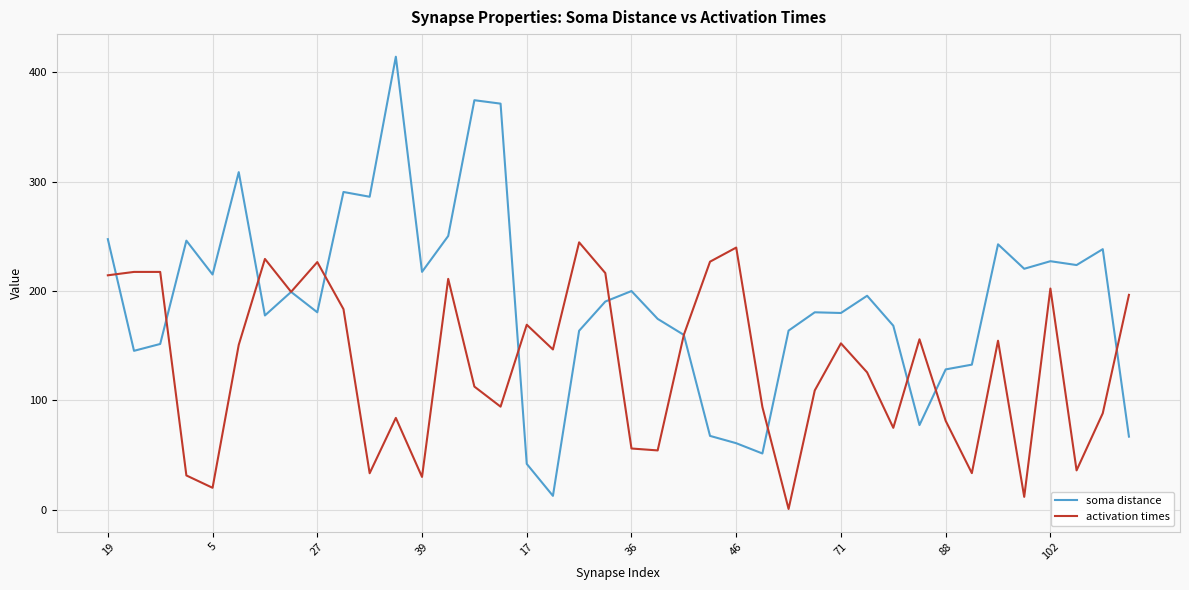

Rank the series by their average value, from lowest to highest.

activation times, soma distance